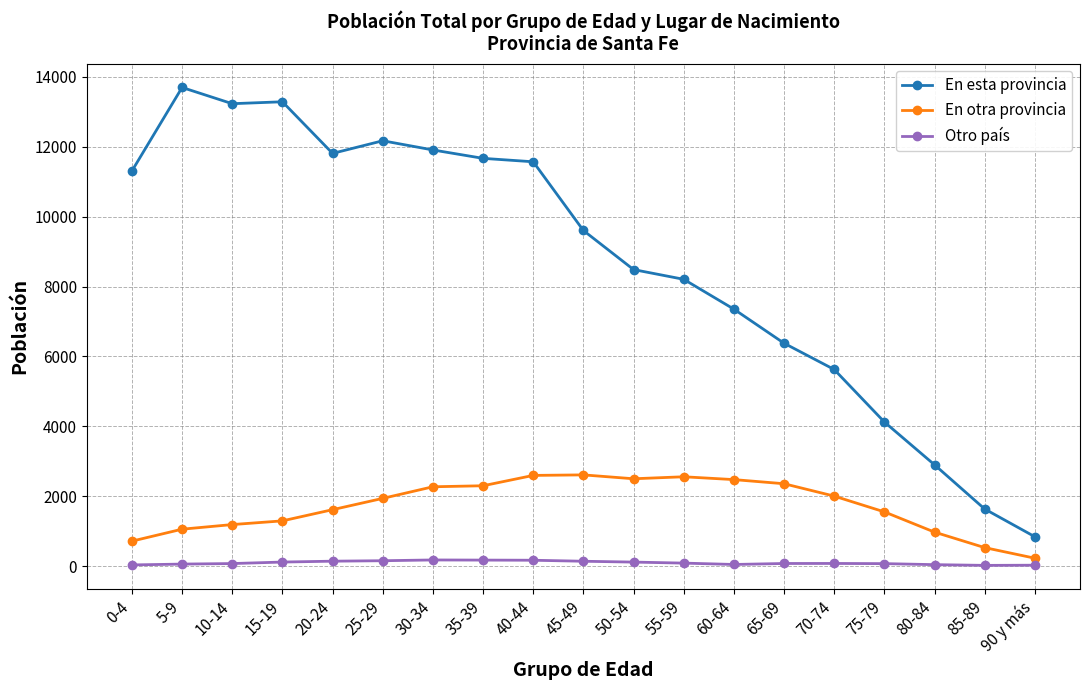

Which series changed the most between 25-29 and 65-69?

En esta provincia